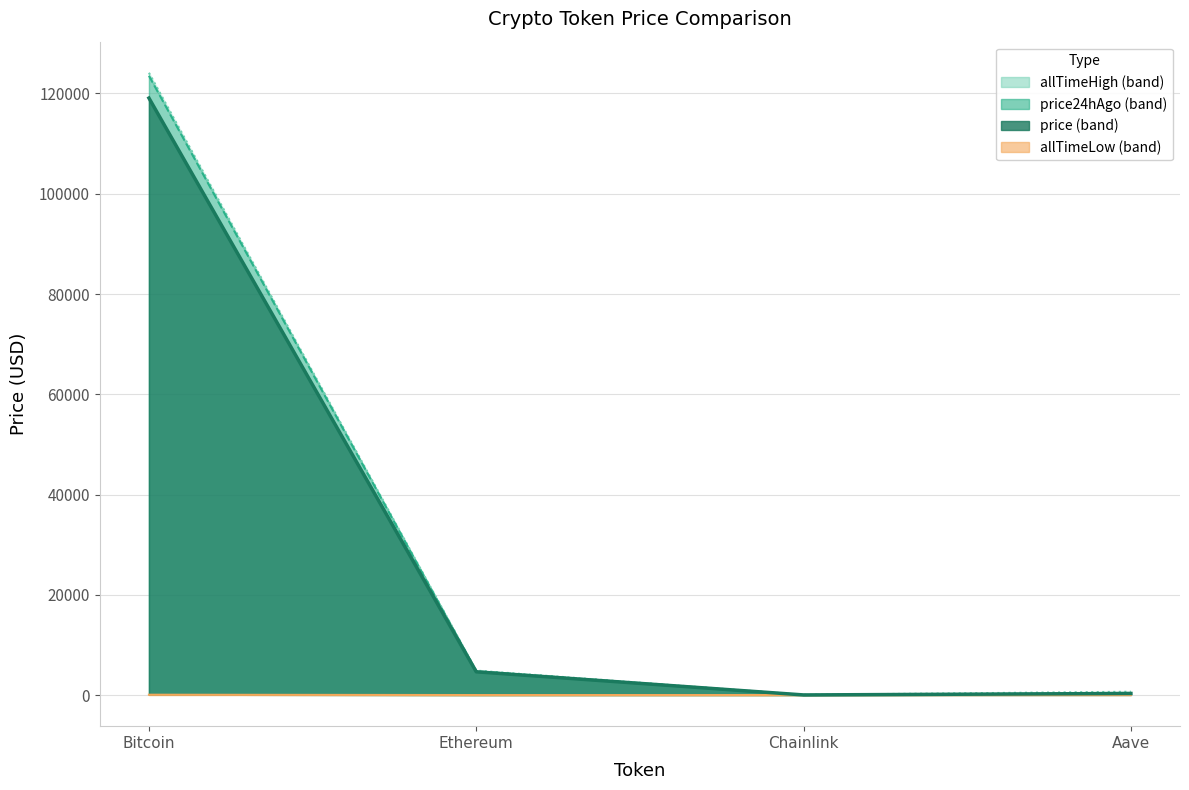

True or false: allTimeLow has more than 1 interior local peaks.

False